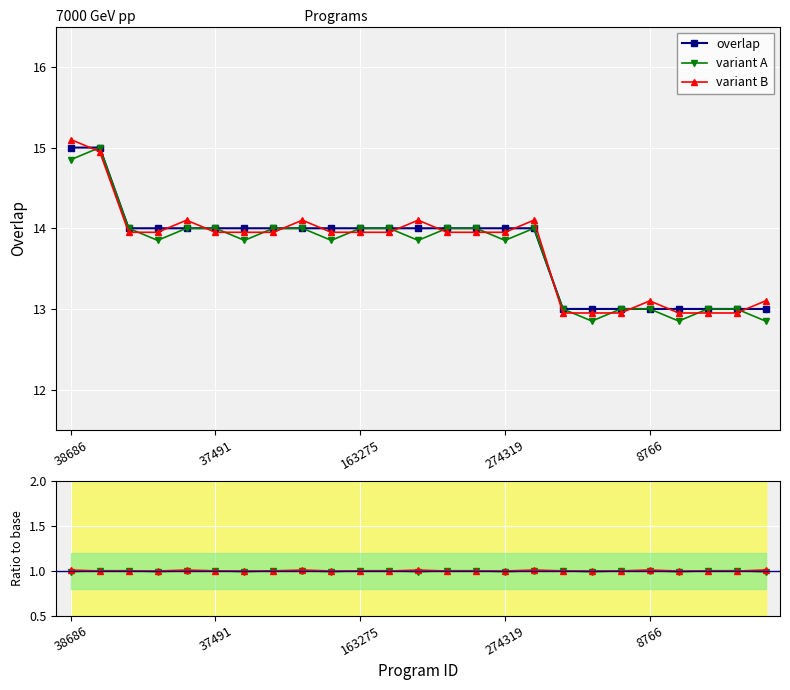

How many times do variant B and overlap cross each other?

12